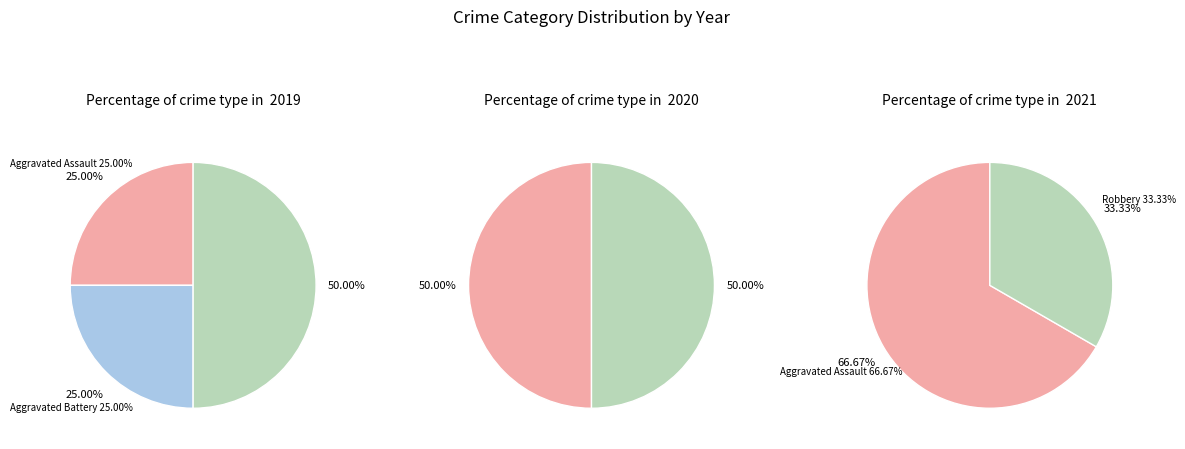

True or false: Aggravated Battery accounts for 11% of the total.

False